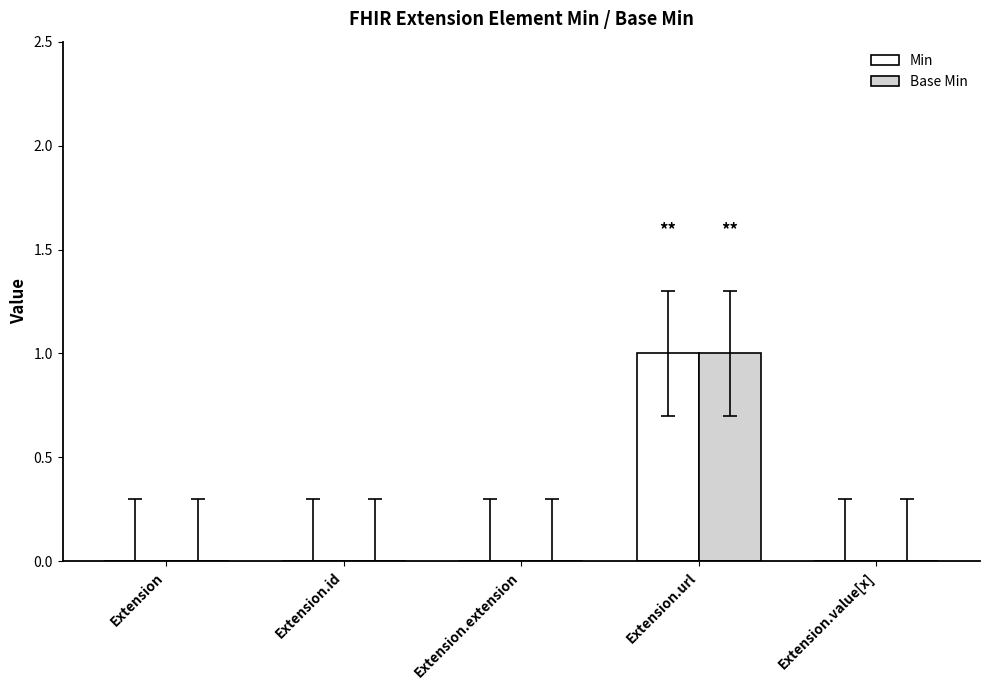

The Base Min series shows 1 at Extension.id. True or false?

False